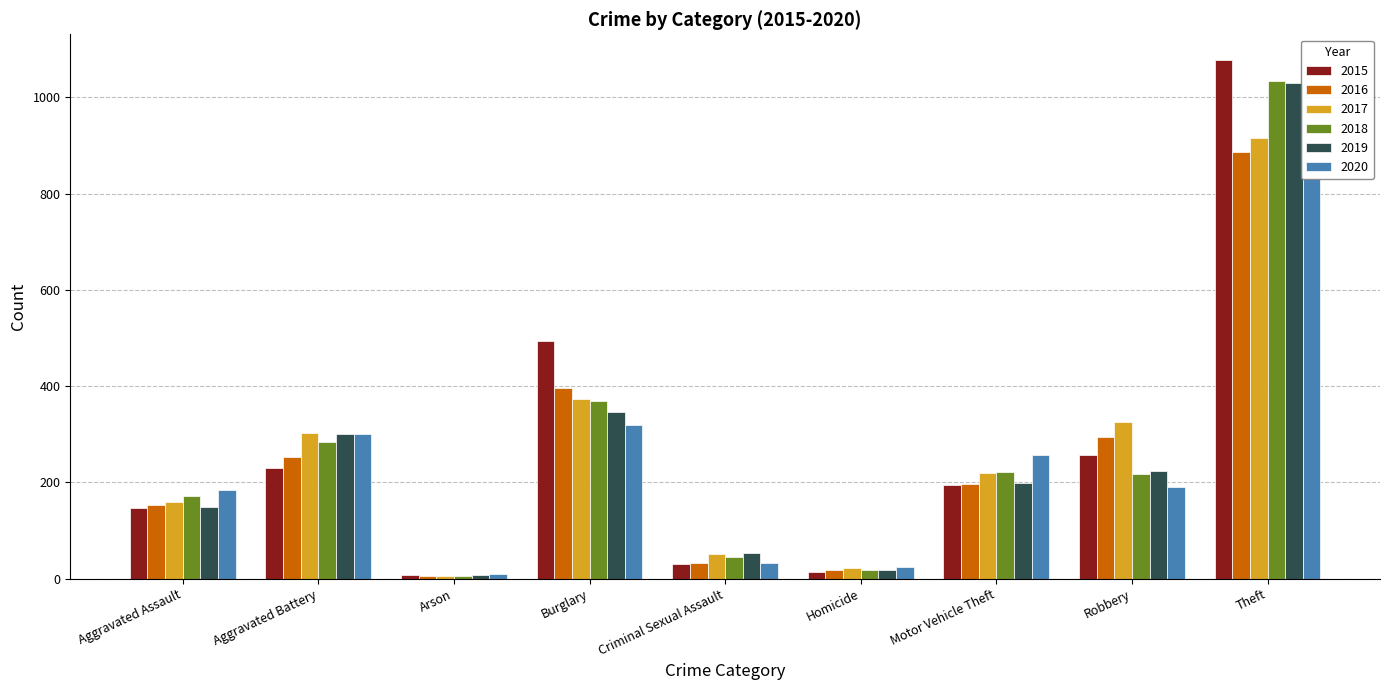

What is the value of the 2017 bar at the 3rd from the left?

6